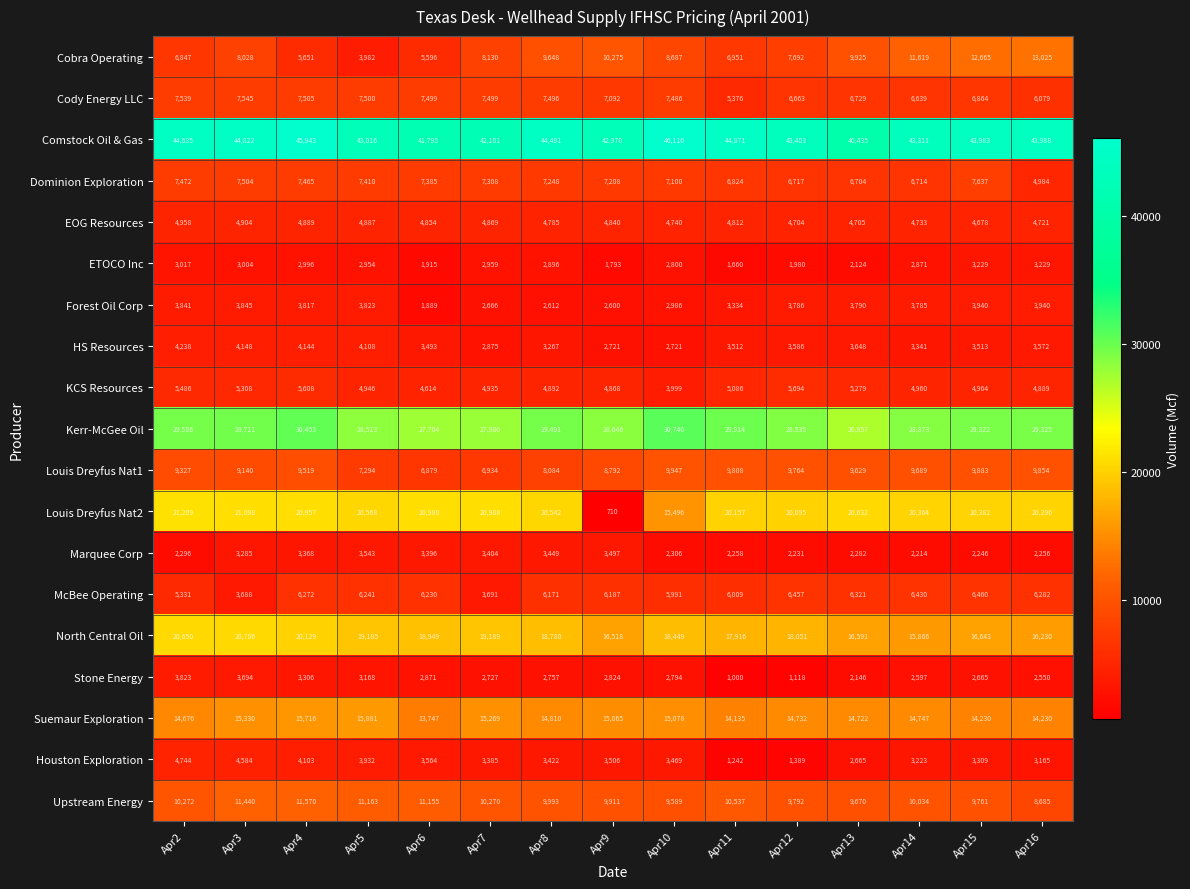

What is the total value across all series at Apr16?

201300